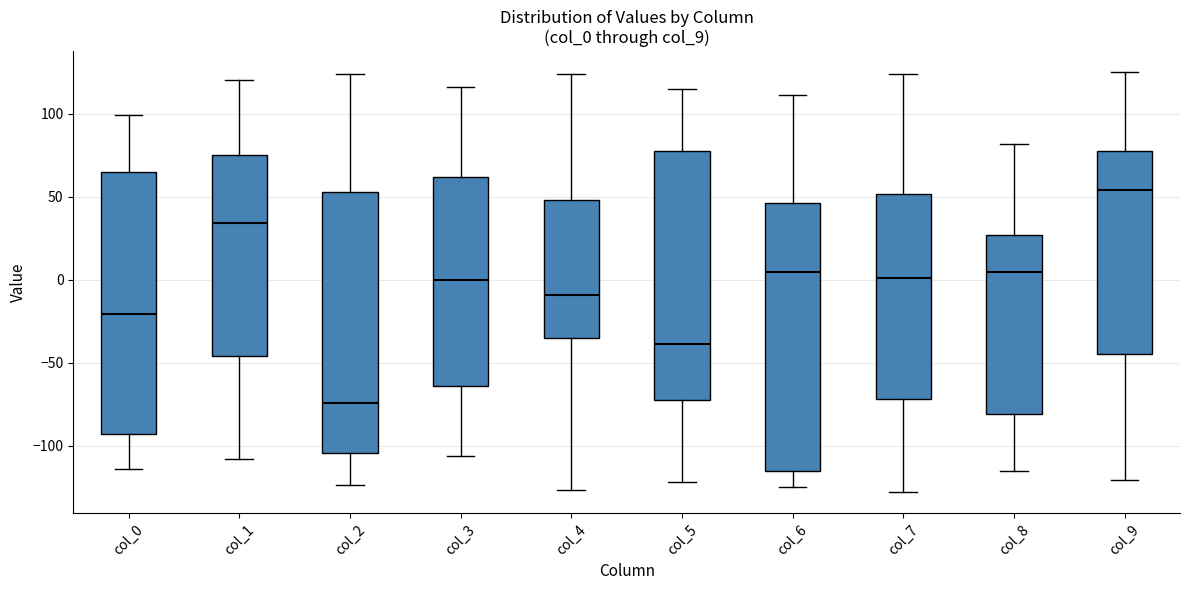

Reading left to right, read every box against the y-axis: the position of its median line, the range the box covers, and the ends of its whiskers. The values are not printed on the chart, so give them approximately, as read against the axis.

col_0: median -20, box -95 to 65, whiskers -115 to 100
col_1: median 35, box -45 to 75, whiskers -110 to 120
col_2: median -75, box -105 to 55, whiskers -125 to 125
col_3: median 0, box -65 to 60, whiskers -105 to 115
col_4: median -10, box -35 to 50, whiskers -125 to 125
col_5: median -40, box -70 to 80, whiskers -120 to 115
col_6: median 5, box -115 to 45, whiskers -125 to 110
col_7: median 0, box -70 to 50, whiskers -130 to 125
col_8: median 5, box -80 to 25, whiskers -115 to 80
col_9: median 55, box -45 to 80, whiskers -120 to 125